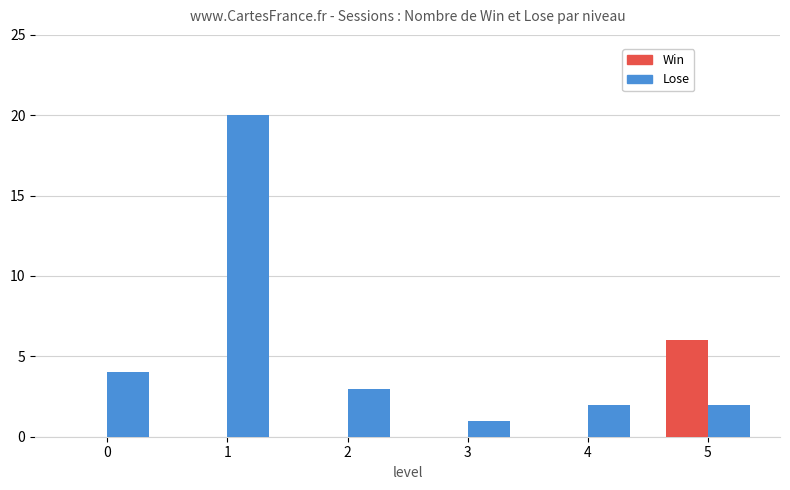

Reading right to left, what are all the values shown in this chart?

Win: 5=6	4=0	3=0	2=0	1=0	0=0
Lose: 5=2	4=2	3=1	2=3	1=20	0=4